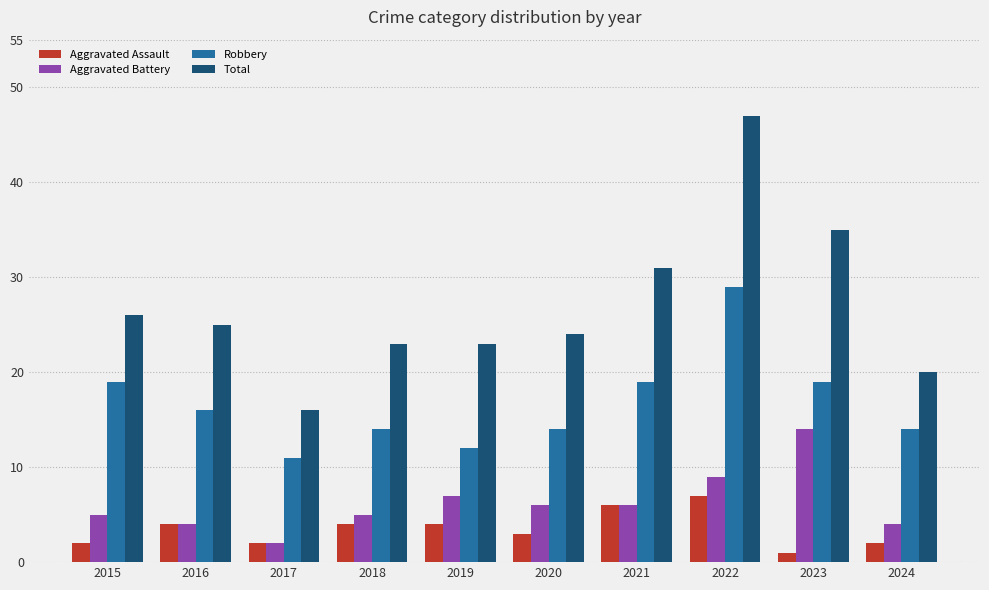

Does the chart contain stacked bars?

No